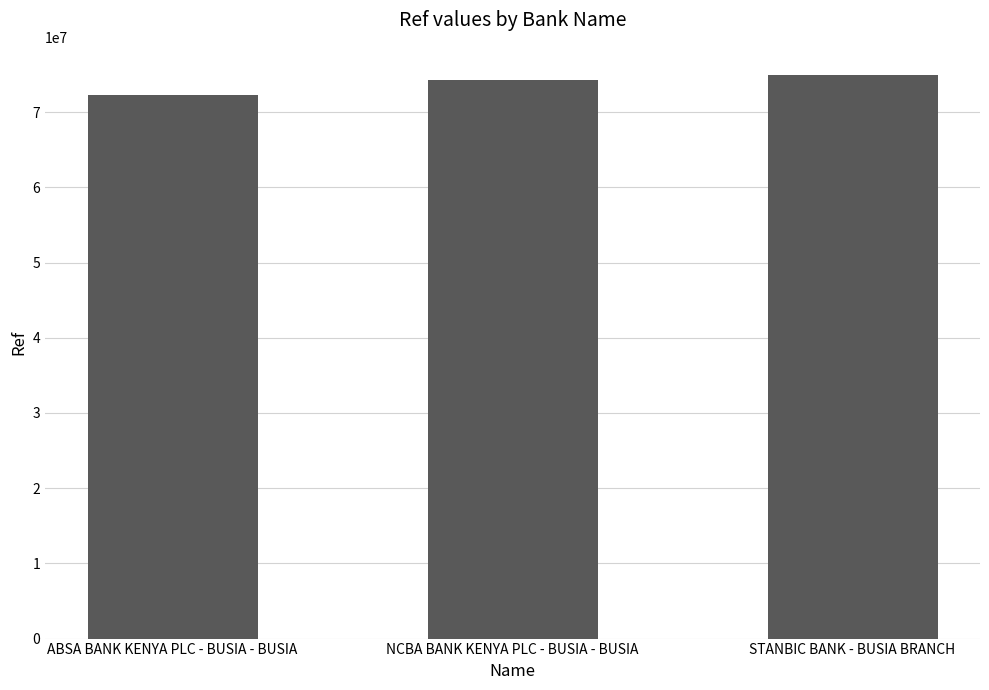

What position from the right is STANBIC BANK - BUSIA BRANCH?

1